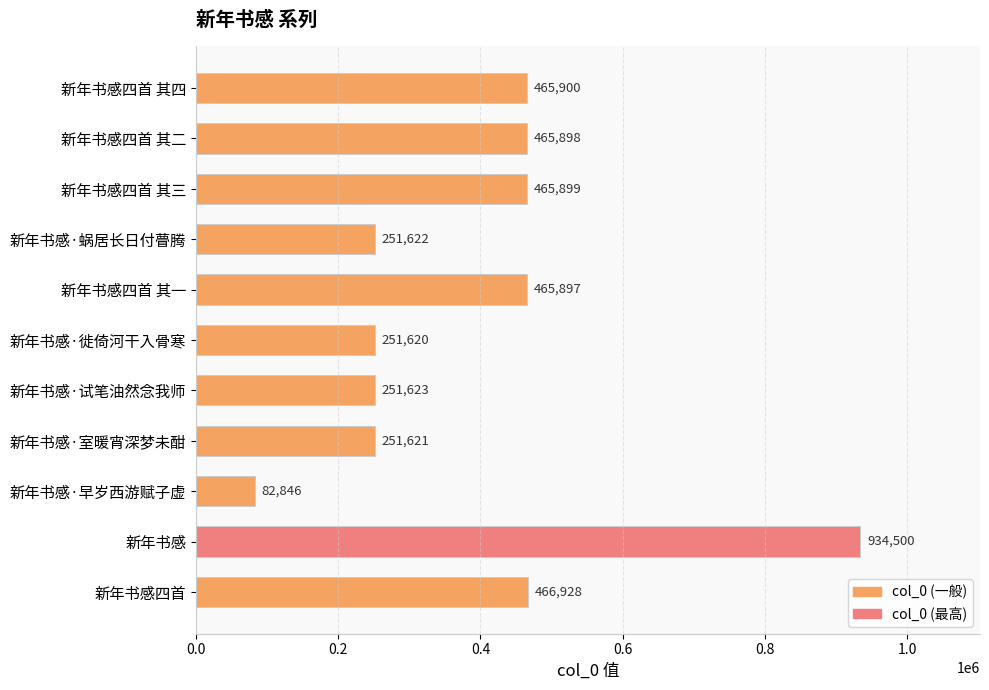

What is the change in value from 新年书感四首 其二 to 新年书感·徙倚河干入骨寒?

-214278